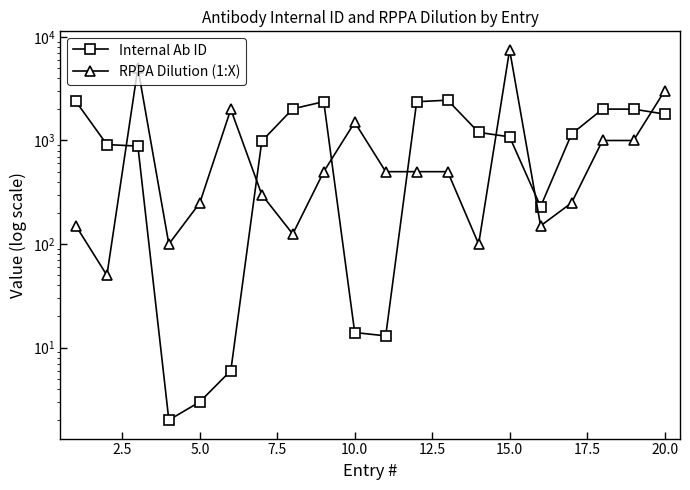

List the series in order of their peak value, highest first.

RPPA Dilution (1:X), Internal Ab ID